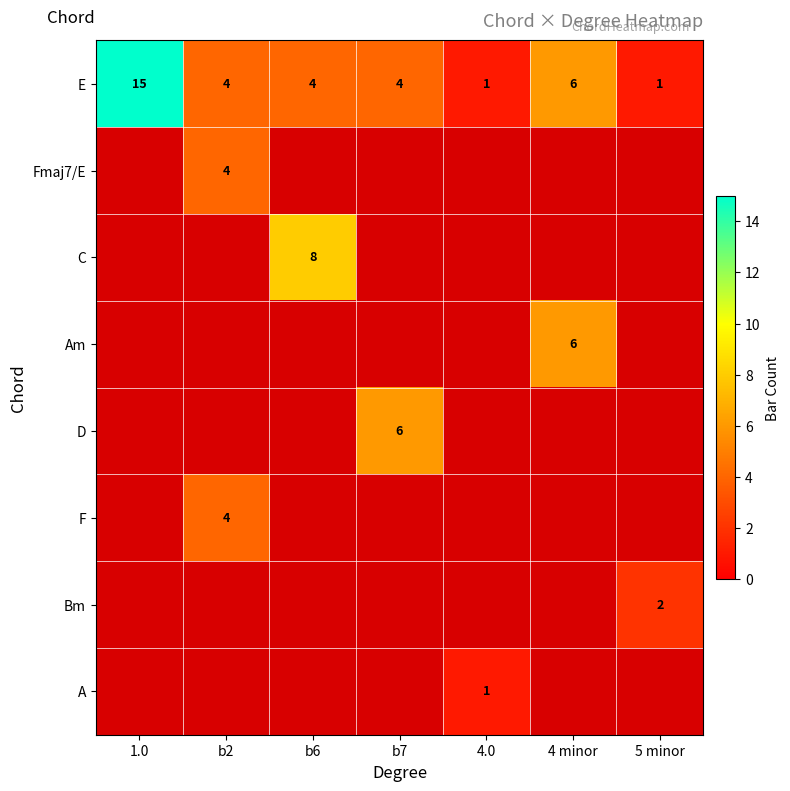

What is the difference between the second highest and second lowest values in the E series?

5